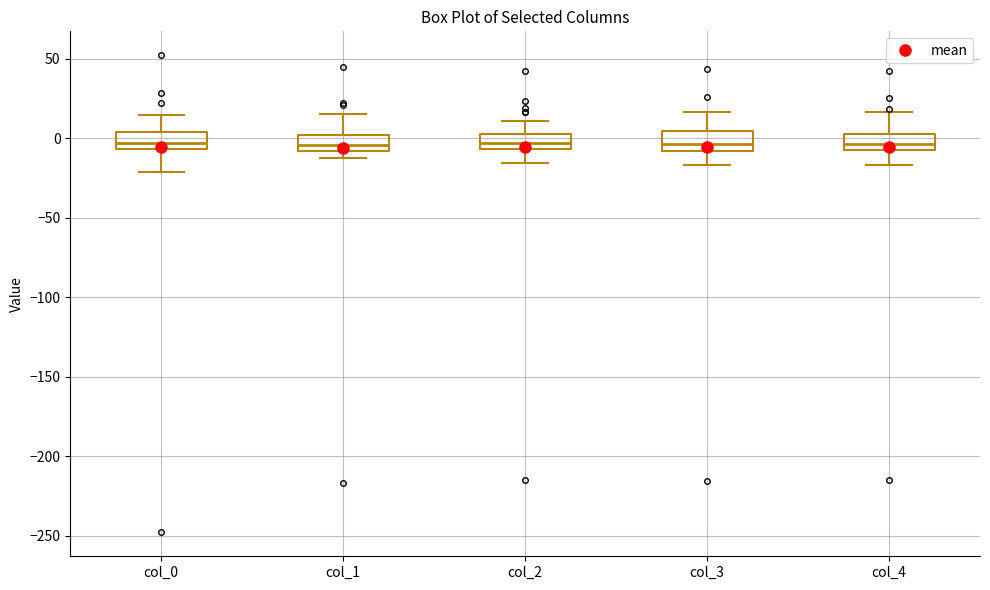

Reading left to right, read every box against the y-axis: the position of its median line, the range the box covers, and the ends of its whiskers. The values are not printed on the chart, so give them approximately, as read against the axis.

col_0: median -5 (inside the box), box -5 to 5, whiskers -20 to 15
col_1: median -5, box -10 to 0, whiskers -10 (just below the box's lower edge) to 15
col_2: median -5 (inside the box), box -5 to 0, whiskers -15 to 10
col_3: median -5, box -10 to 5, whiskers -15 to 15
col_4: median -5, box -10 to 5, whiskers -15 to 15